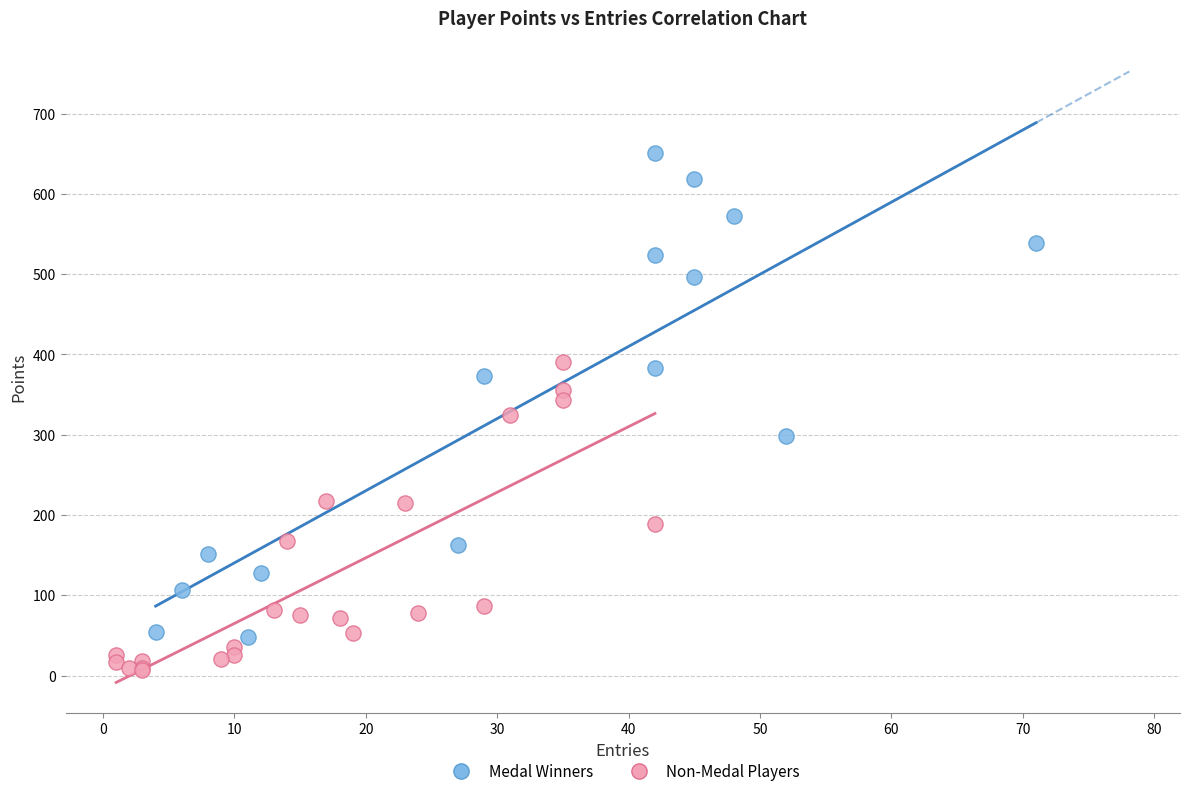

Which series reaches the maximum Y coordinate?

Medal Winners